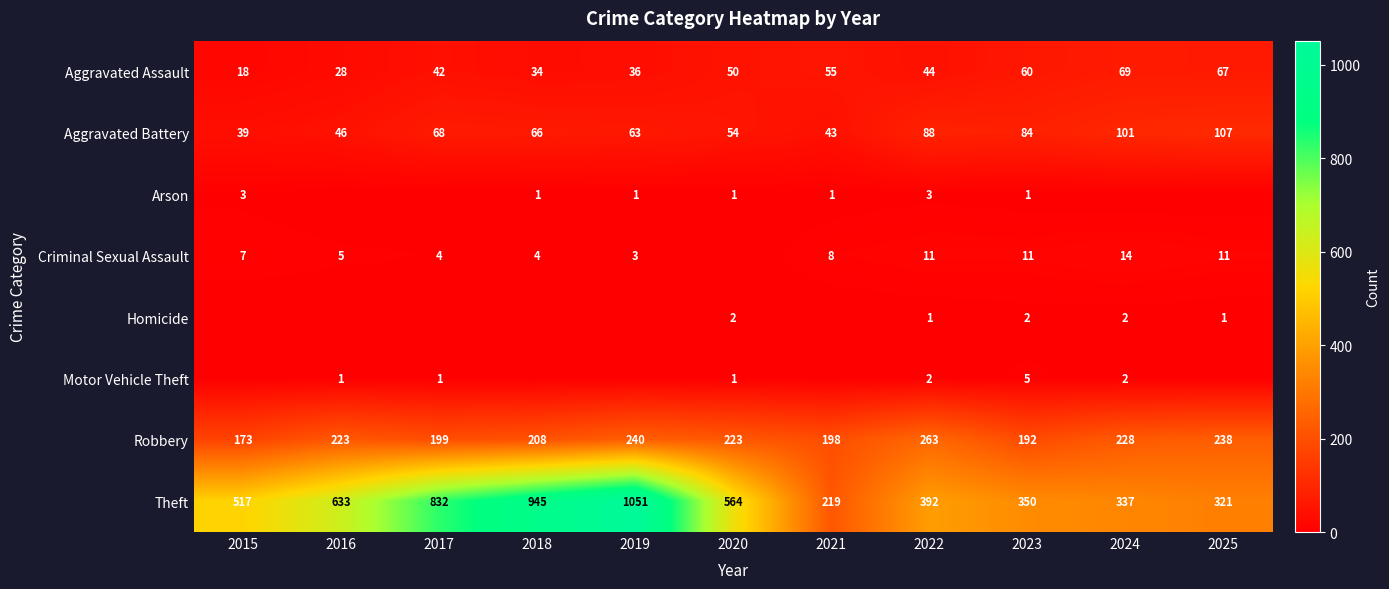

Which category has the highest value in the Robbery series?

2022